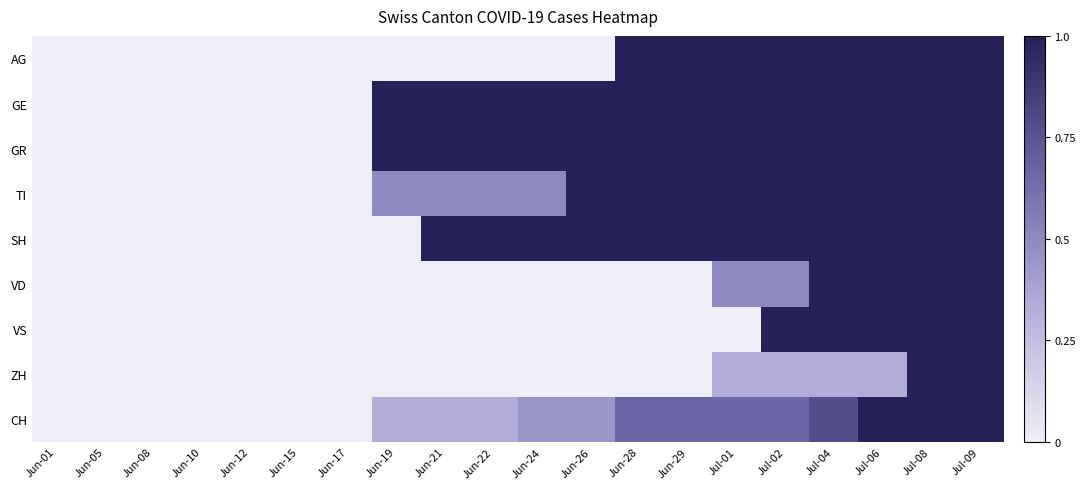

Reading right to left, transcribe all the data shown in this chart.

AG: Jul-09=1.0	Jul-08=1.0	Jul-06=1.0	Jul-04=1.0	Jul-02=1.0	Jul-01=1.0	Jun-29=1.0	Jun-28=1.0	Jun-26=0.0	Jun-24=0.0	Jun-22=0.0	Jun-21=0.0	Jun-19=0.0	Jun-17=0.0	Jun-15=0.0	Jun-12=0.0	Jun-10=0.0	Jun-08=0.0	Jun-05=0.0	Jun-01=0.0
GE: Jul-09=1.0	Jul-08=1.0	Jul-06=1.0	Jul-04=1.0	Jul-02=1.0	Jul-01=1.0	Jun-29=1.0	Jun-28=1.0	Jun-26=1.0	Jun-24=1.0	Jun-22=1.0	Jun-21=1.0	Jun-19=1.0	Jun-17=0.0	Jun-15=0.0	Jun-12=0.0	Jun-10=0.0	Jun-08=0.0	Jun-05=0.0	Jun-01=0.0
GR: Jul-09=1.0	Jul-08=1.0	Jul-06=1.0	Jul-04=1.0	Jul-02=1.0	Jul-01=1.0	Jun-29=1.0	Jun-28=1.0	Jun-26=1.0	Jun-24=1.0	Jun-22=1.0	Jun-21=1.0	Jun-19=1.0	Jun-17=0.0	Jun-15=0.0	Jun-12=0.0	Jun-10=0.0	Jun-08=0.0	Jun-05=0.0	Jun-01=0.0
TI: Jul-09=1.0	Jul-08=1.0	Jul-06=1.0	Jul-04=1.0	Jul-02=1.0	Jul-01=1.0	Jun-29=1.0	Jun-28=1.0	Jun-26=1.0	Jun-24=0.5	Jun-22=0.5	Jun-21=0.5	Jun-19=0.5	Jun-17=0.0	Jun-15=0.0	Jun-12=0.0	Jun-10=0.0	Jun-08=0.0	Jun-05=0.0	Jun-01=0.0
SH: Jul-09=1.0	Jul-08=1.0	Jul-06=1.0	Jul-04=1.0	Jul-02=1.0	Jul-01=1.0	Jun-29=1.0	Jun-28=1.0	Jun-26=1.0	Jun-24=1.0	Jun-22=1.0	Jun-21=1.0	Jun-19=0.0	Jun-17=0.0	Jun-15=0.0	Jun-12=0.0	Jun-10=0.0	Jun-08=0.0	Jun-05=0.0	Jun-01=0.0
VD: Jul-09=1.0	Jul-08=1.0	Jul-06=1.0	Jul-04=1.0	Jul-02=0.5	Jul-01=0.5	Jun-29=0.0	Jun-28=0.0	Jun-26=0.0	Jun-24=0.0	Jun-22=0.0	Jun-21=0.0	Jun-19=0.0	Jun-17=0.0	Jun-15=0.0	Jun-12=0.0	Jun-10=0.0	Jun-08=0.0	Jun-05=0.0	Jun-01=0.0
VS: Jul-09=1.0	Jul-08=1.0	Jul-06=1.0	Jul-04=1.0	Jul-02=1.0	Jul-01=0.0	Jun-29=0.0	Jun-28=0.0	Jun-26=0.0	Jun-24=0.0	Jun-22=0.0	Jun-21=0.0	Jun-19=0.0	Jun-17=0.0	Jun-15=0.0	Jun-12=0.0	Jun-10=0.0	Jun-08=0.0	Jun-05=0.0	Jun-01=0.0
ZH: Jul-09=1.0	Jul-08=1.0	Jul-06=0.3	Jul-04=0.3	Jul-02=0.3	Jul-01=0.3	Jun-29=0.0	Jun-28=0.0	Jun-26=0.0	Jun-24=0.0	Jun-22=0.0	Jun-21=0.0	Jun-19=0.0	Jun-17=0.0	Jun-15=0.0	Jun-12=0.0	Jun-10=0.0	Jun-08=0.0	Jun-05=0.0	Jun-01=0.0
CH: Jul-09=1.0	Jul-08=1.0	Jul-06=1.0	Jul-04=0.8	Jul-02=0.7	Jul-01=0.7	Jun-29=0.7	Jun-28=0.7	Jun-26=0.4	Jun-24=0.4	Jun-22=0.3	Jun-21=0.3	Jun-19=0.3	Jun-17=0.0	Jun-15=0.0	Jun-12=0.0	Jun-10=0.0	Jun-08=0.0	Jun-05=0.0	Jun-01=0.0